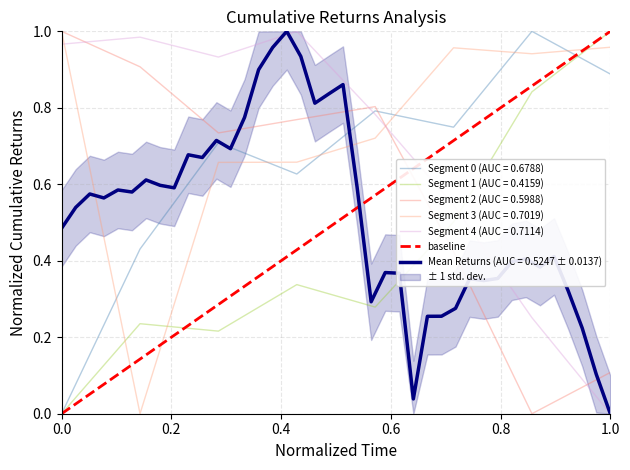

True or false: the data shows 1 at 1.0.

True